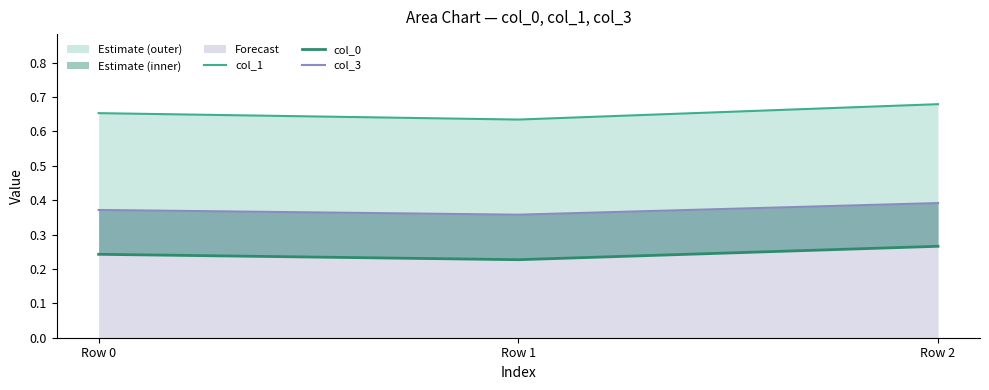

At which label does col_3 reach its peak?

Row 2